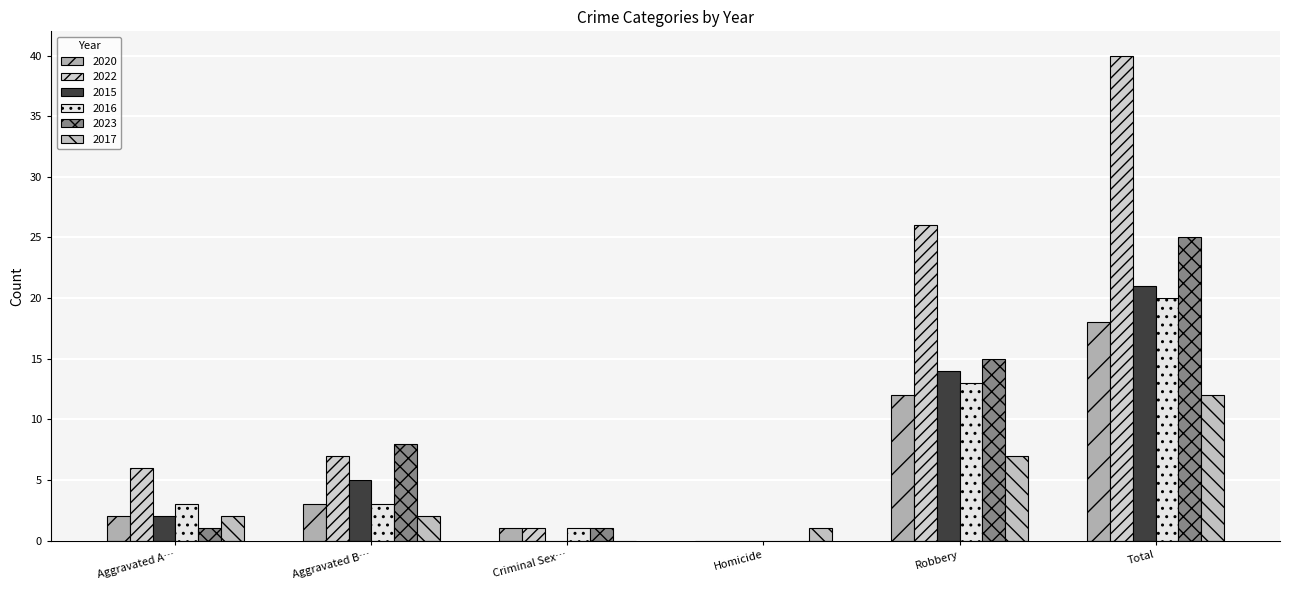

How many series are shown in this chart?

6